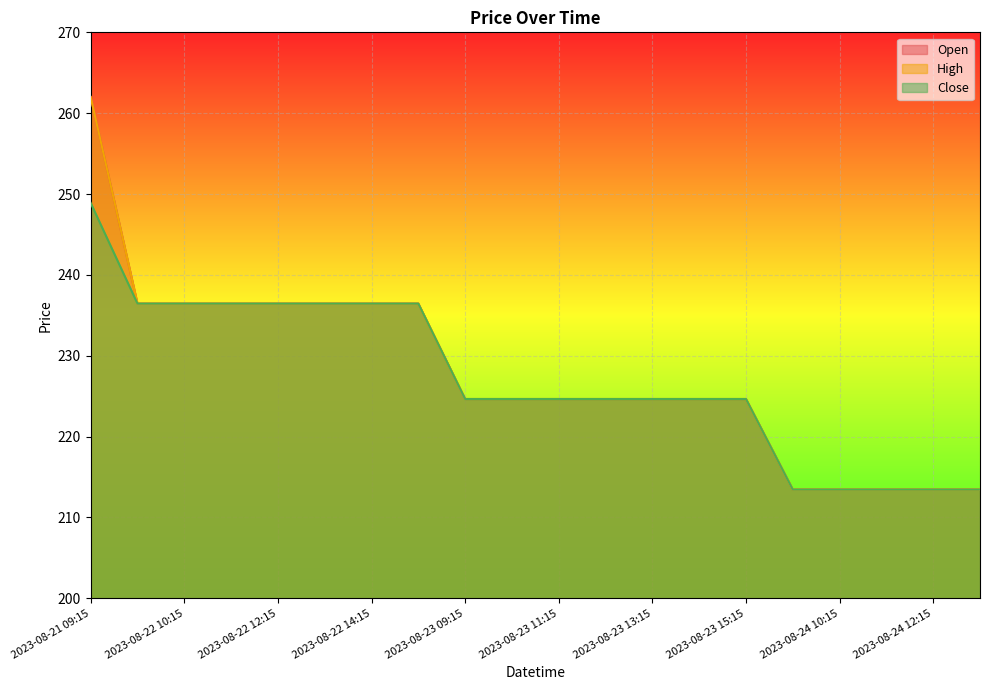

The Open series shows 71.4 at 2023-08-23 14:15. True or false?

False